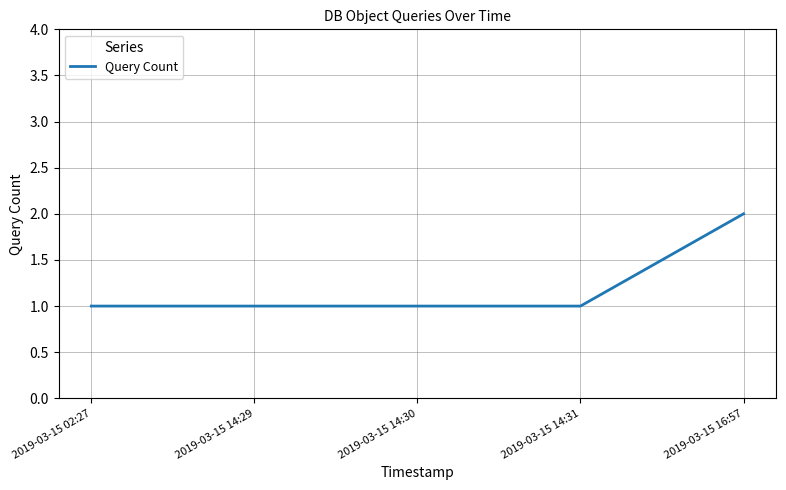

What is the ratio of the value at 2019-03-15 14:31 to the value at 2019-03-15 16:57?

0.5